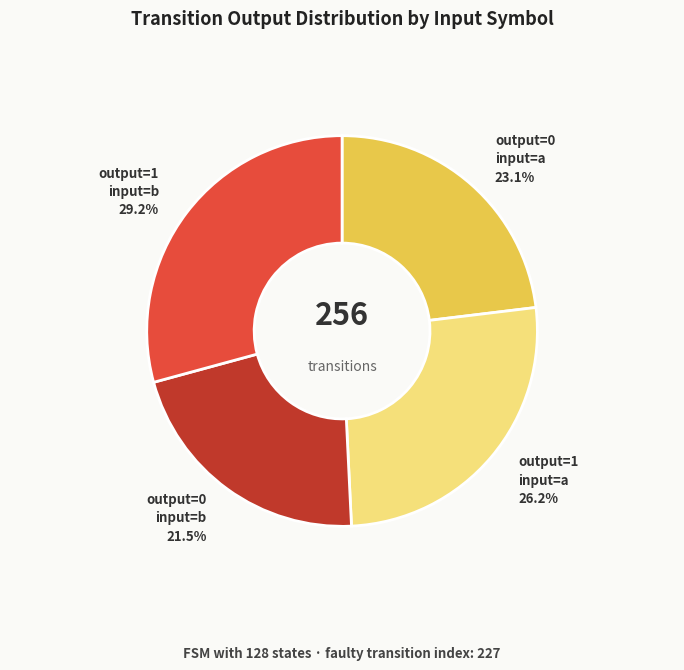

Is there a majority slice in this chart?

No